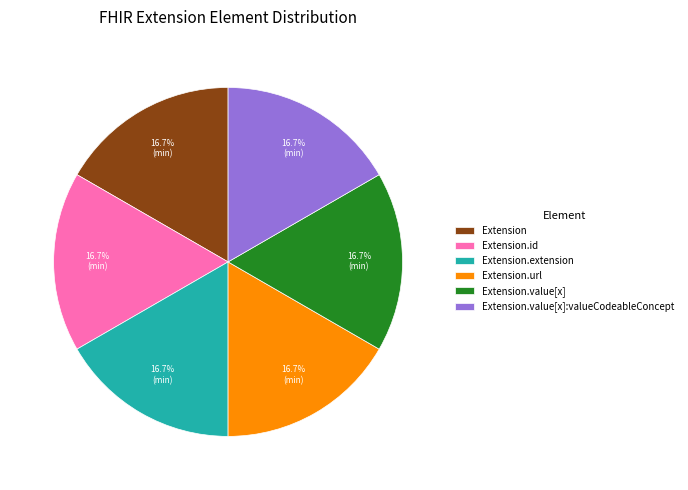

Does any single category account for the majority?

No